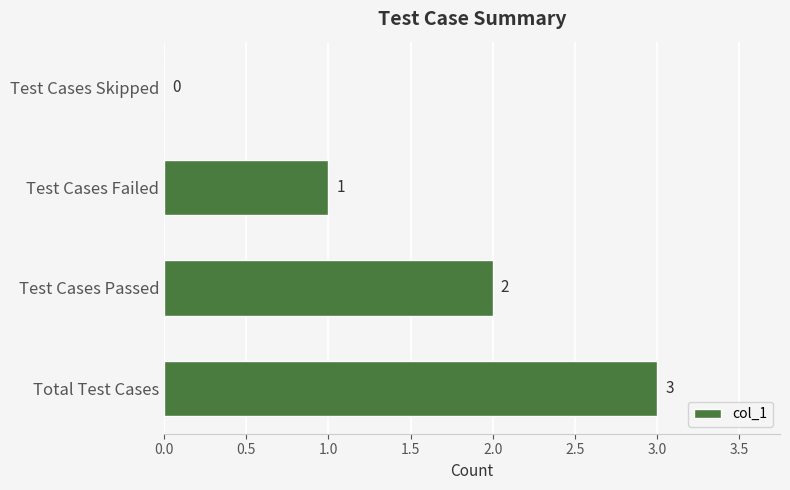

At which category does the chart reach its peak across all series?

Total Test Cases